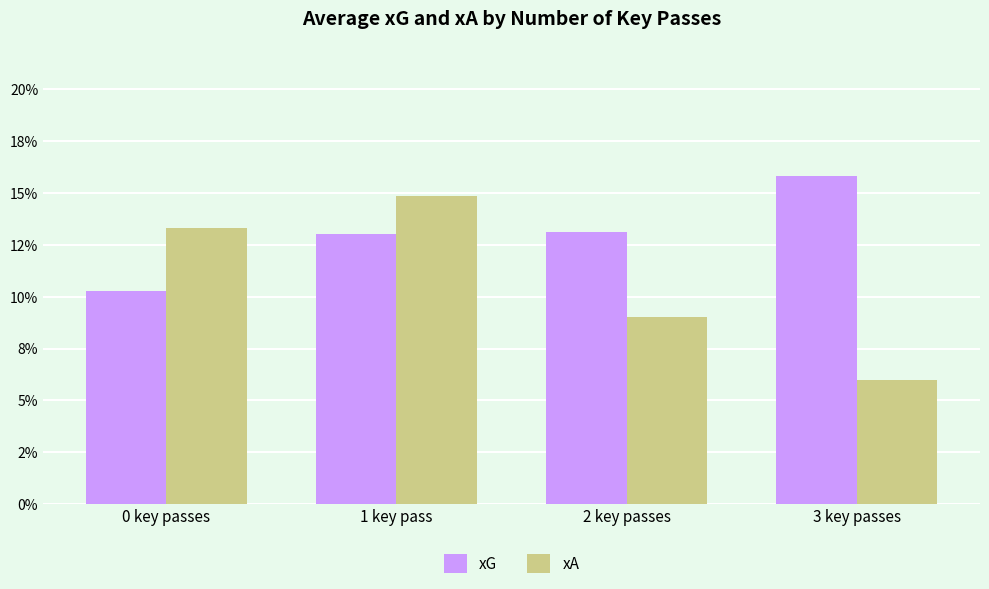

What is the value of the xA bar at the 2nd from the left?

0.1